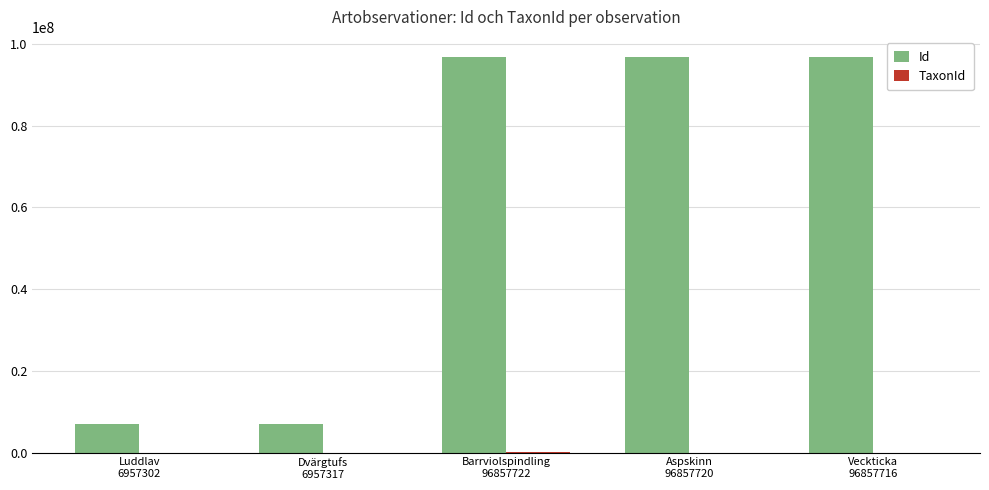

Which series has the largest total across all categories?

Id